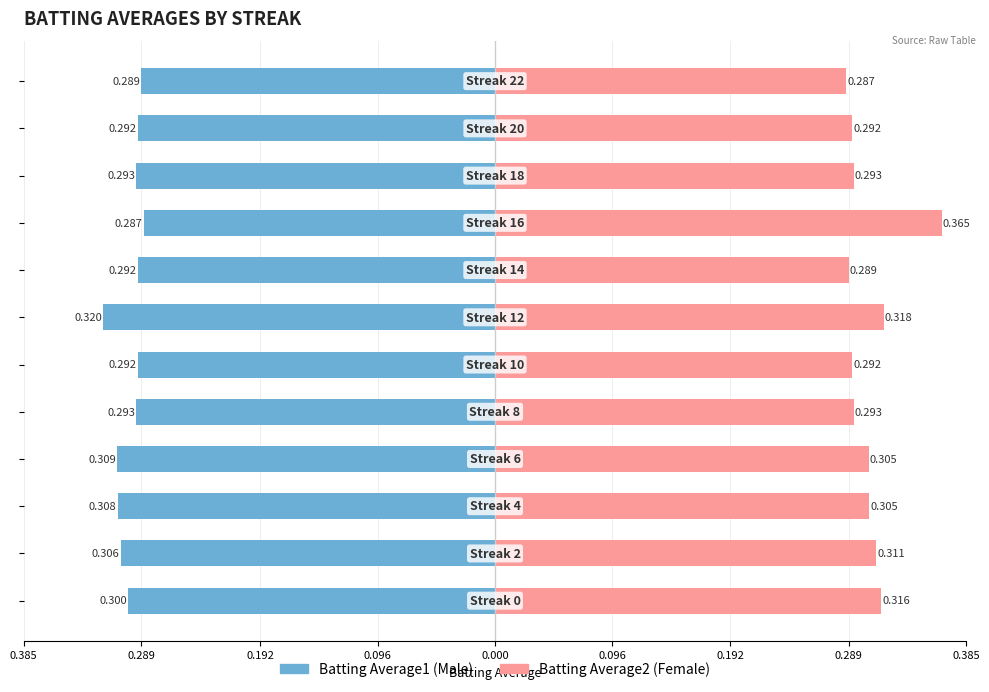

What is the difference between the maximum and second lowest values in the Batting Average2 series?

0.1